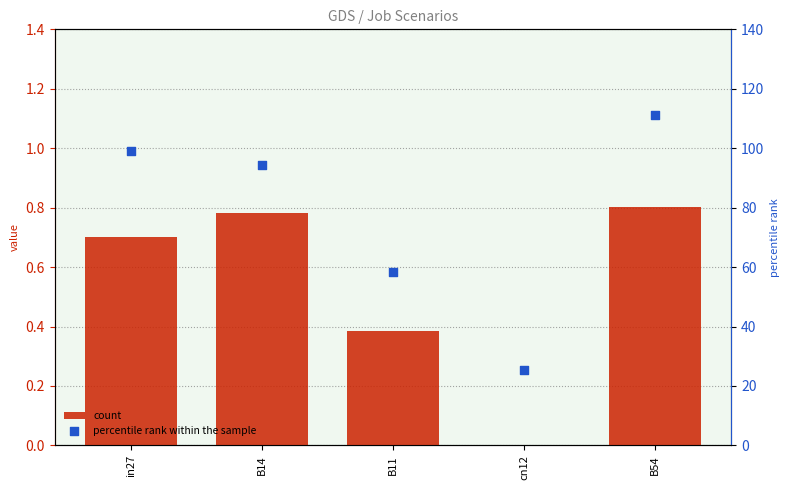

At which category is the sum across all series the highest?

B54